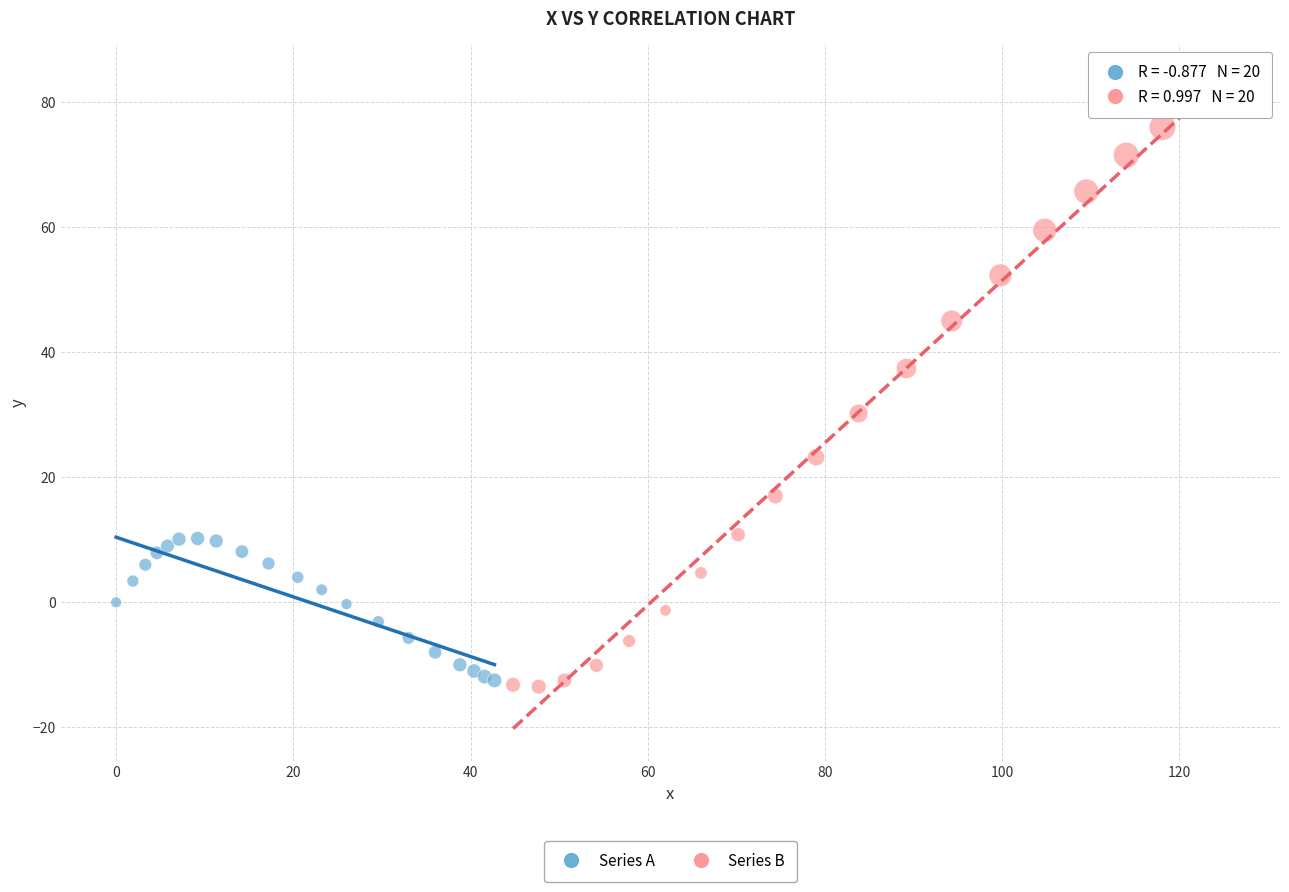

What are all the series names shown in the legend?

Series A, Series B